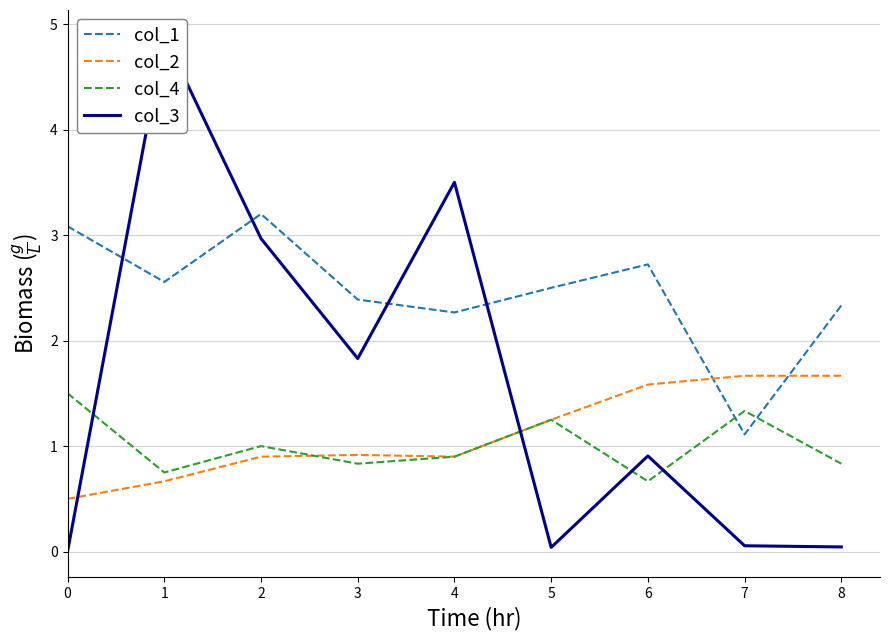

What is the value of the col_1 point at the 8th from the left?

1.1